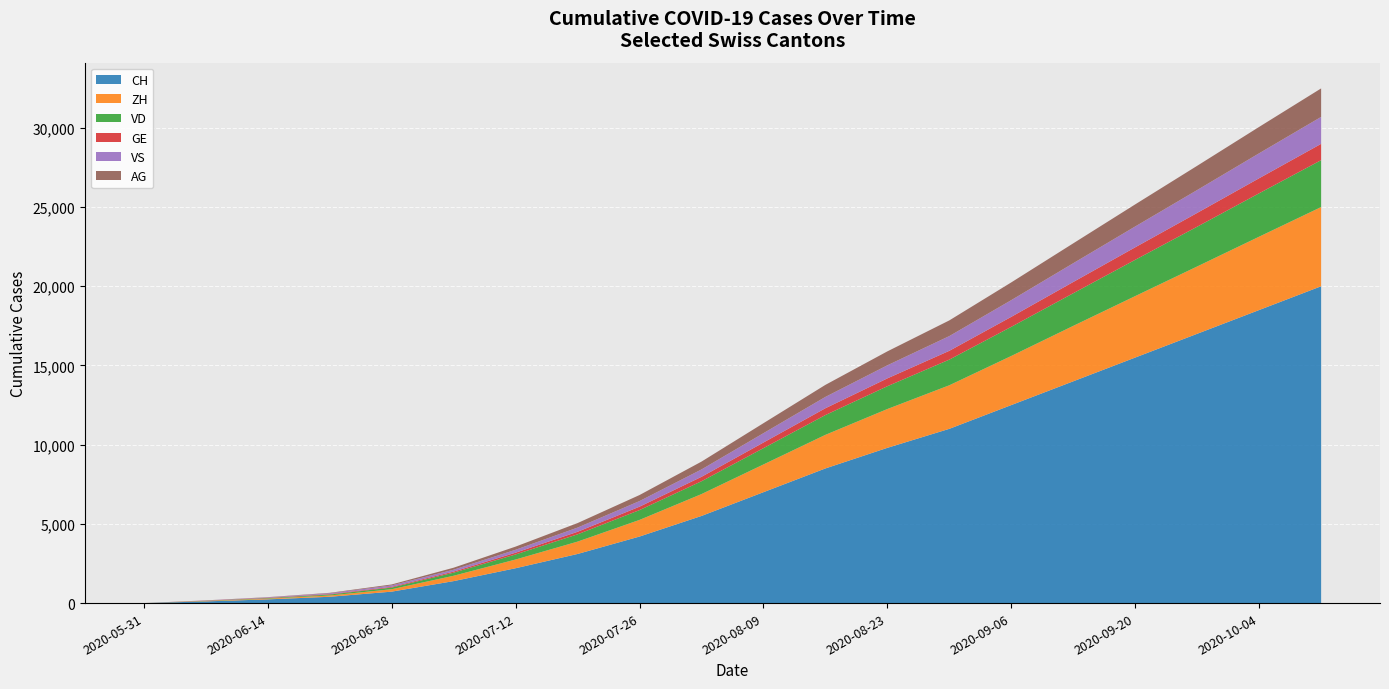

What is the maximum value shown in the chart?

32490